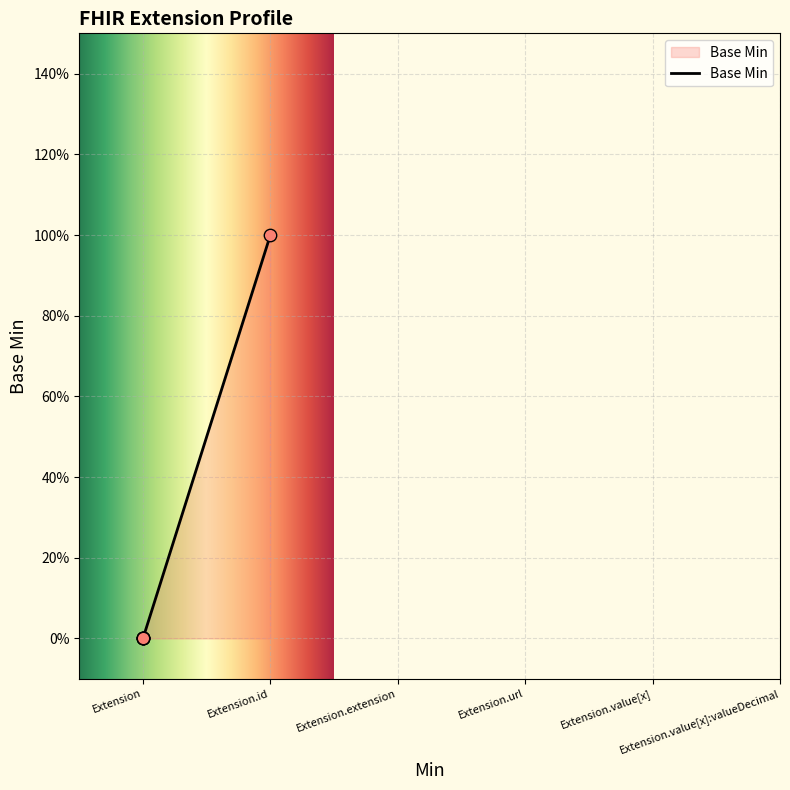

What is the change in value from Extension to Extension.url?

+1